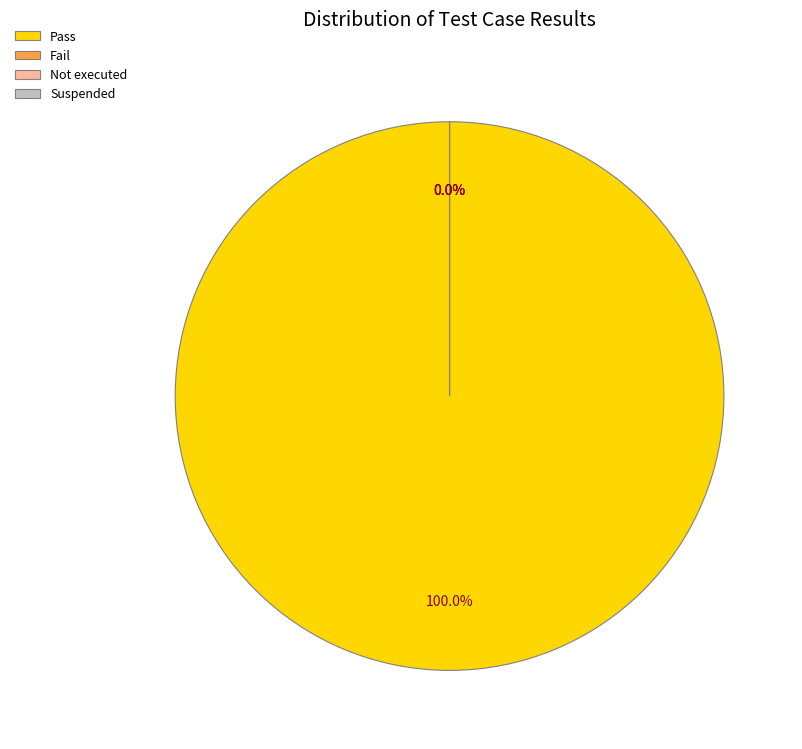

What is the change in value from Pass to Suspended?

-6